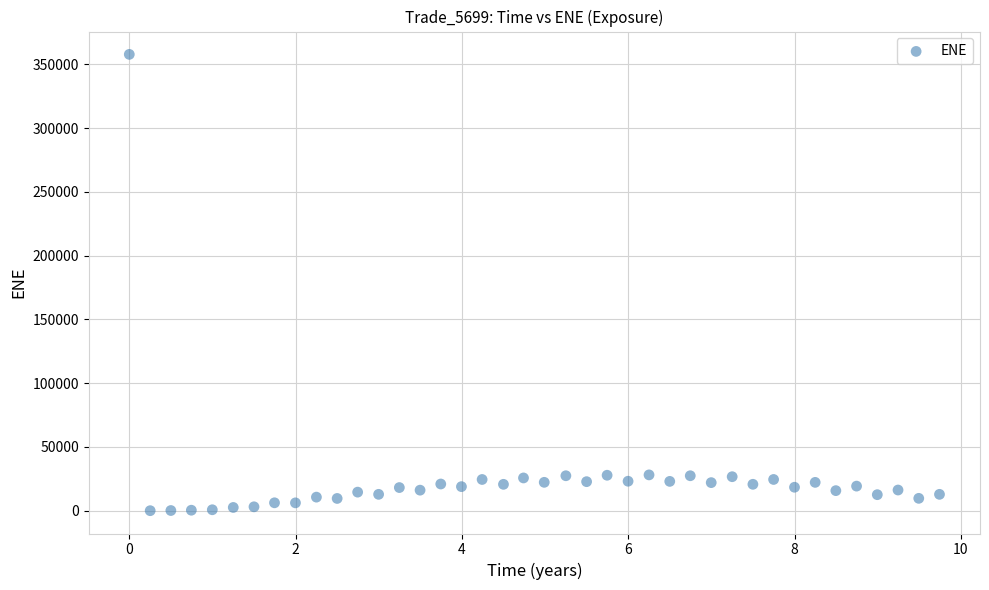

What is the range of X values (max minus min)?

9.7